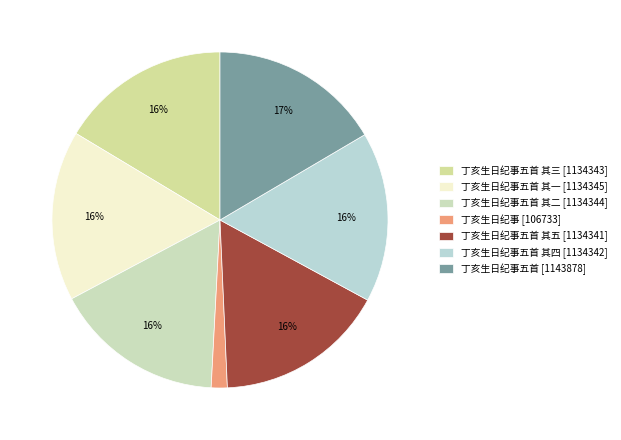

How many segments does this pie chart have?

7